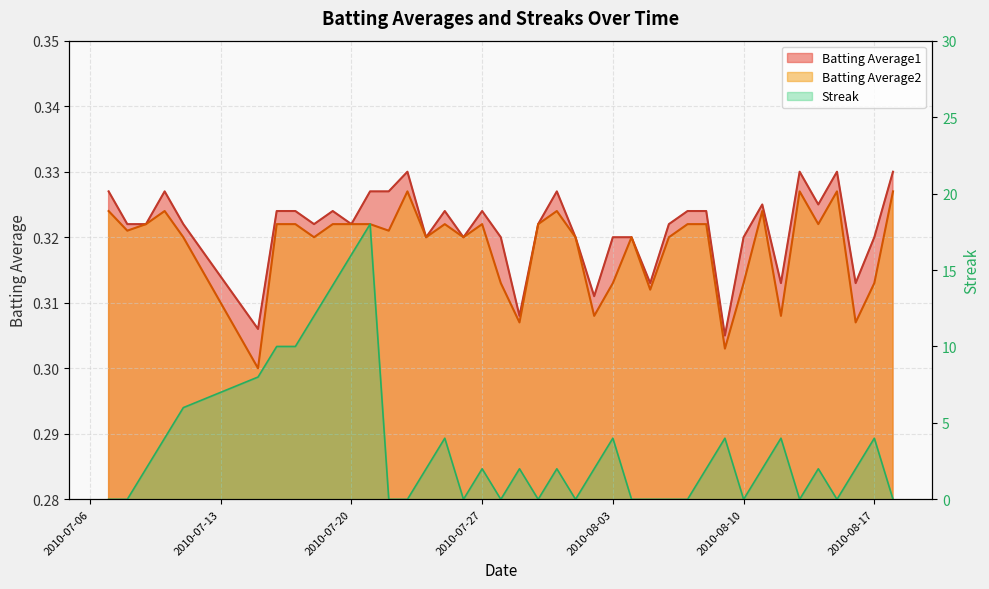

What is the maximum value shown in the chart?

18.0